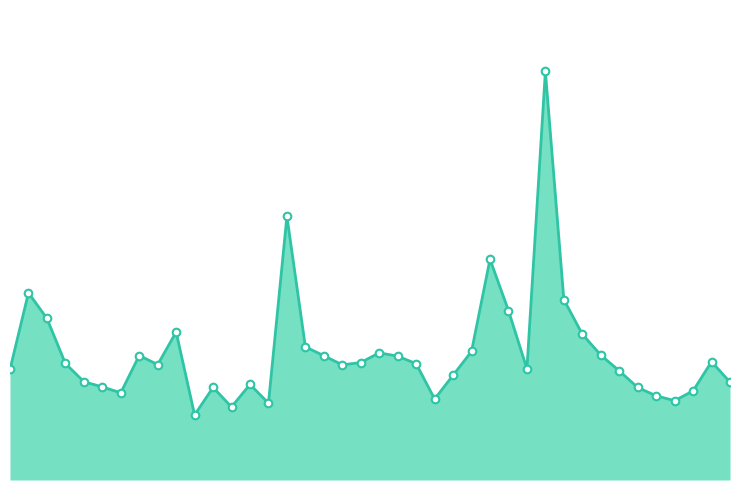

Is this an area chart (filled region under the line)?

Yes